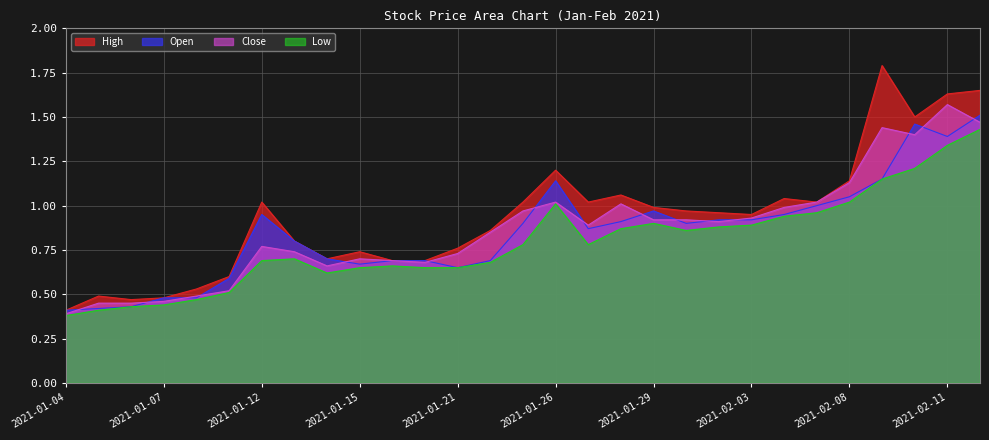

Count the number of categories in the chart.

29